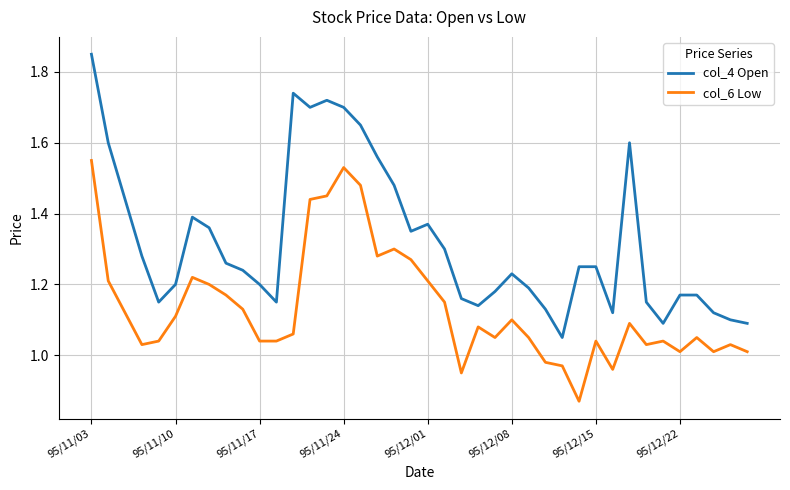

Rank the series by their average value, from highest to lowest.

col_4 Open, col_6 Low